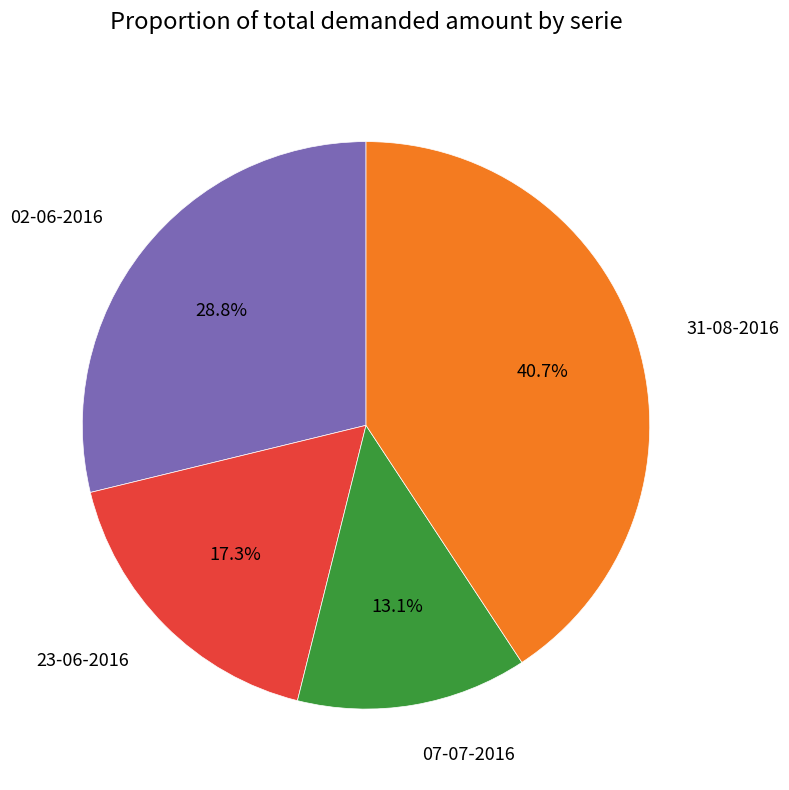

Rank the categories by value from highest to lowest.

31-08-2016, 02-06-2016, 23-06-2016, 07-07-2016